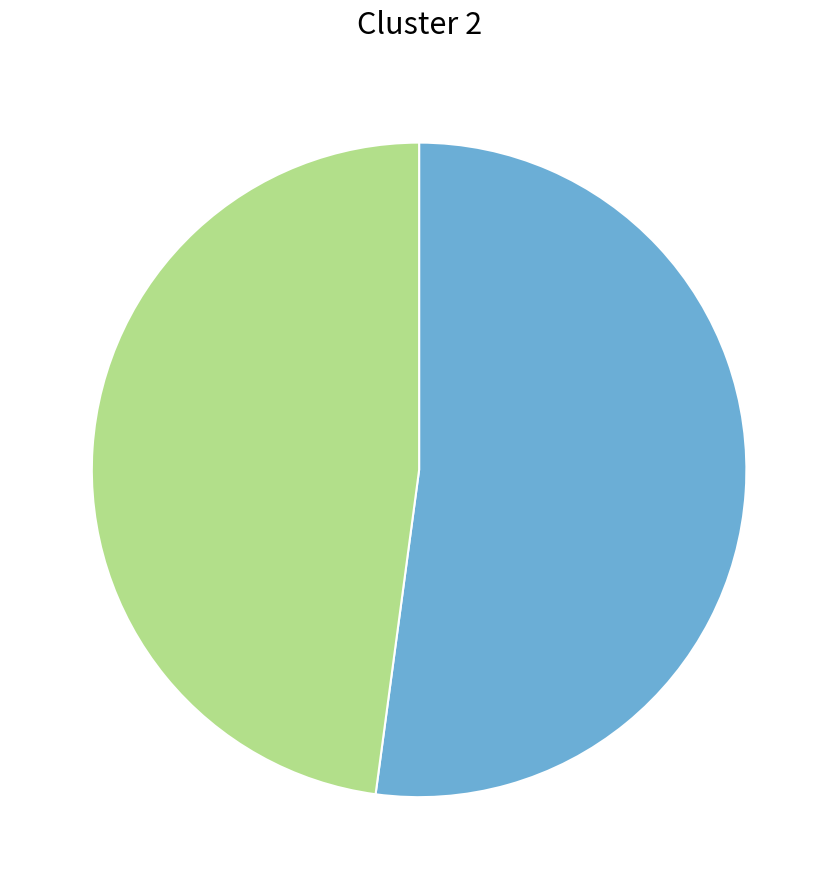

Is there any slice that represents more than half of the pie?

Yes